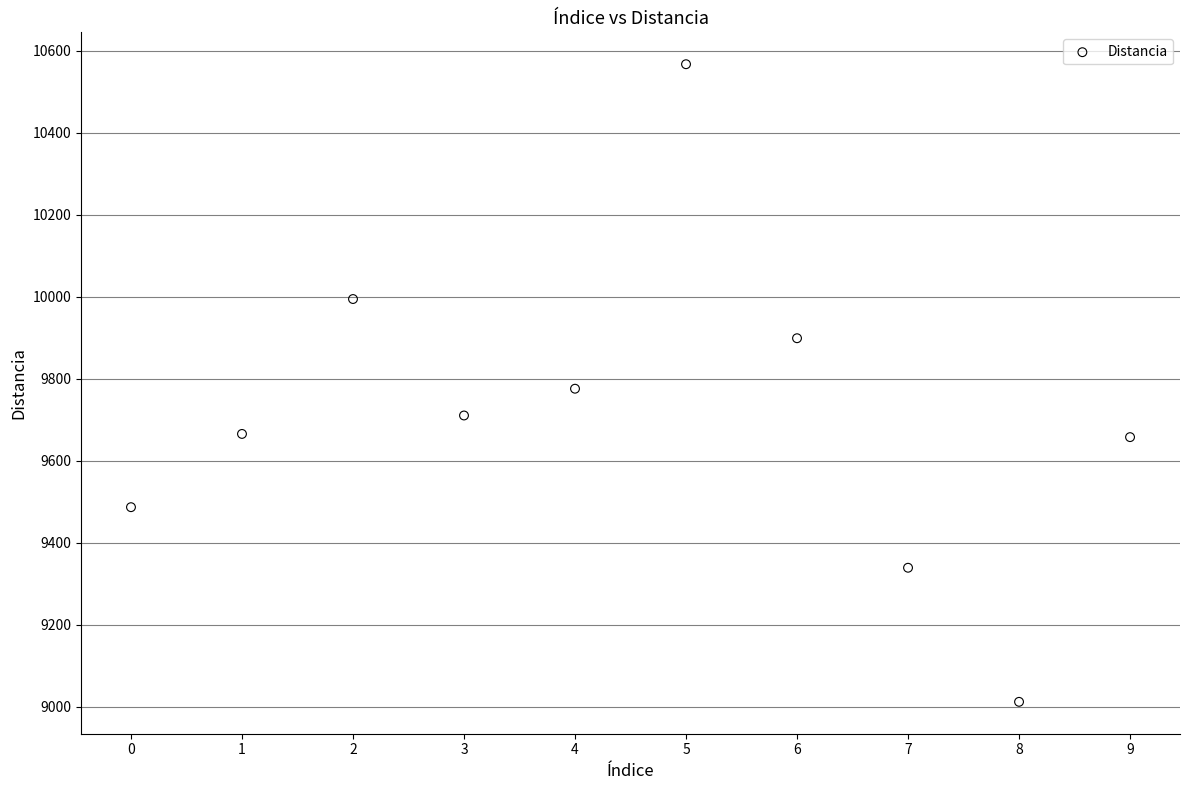

What is the range of Y values (max minus min)?

1554.7